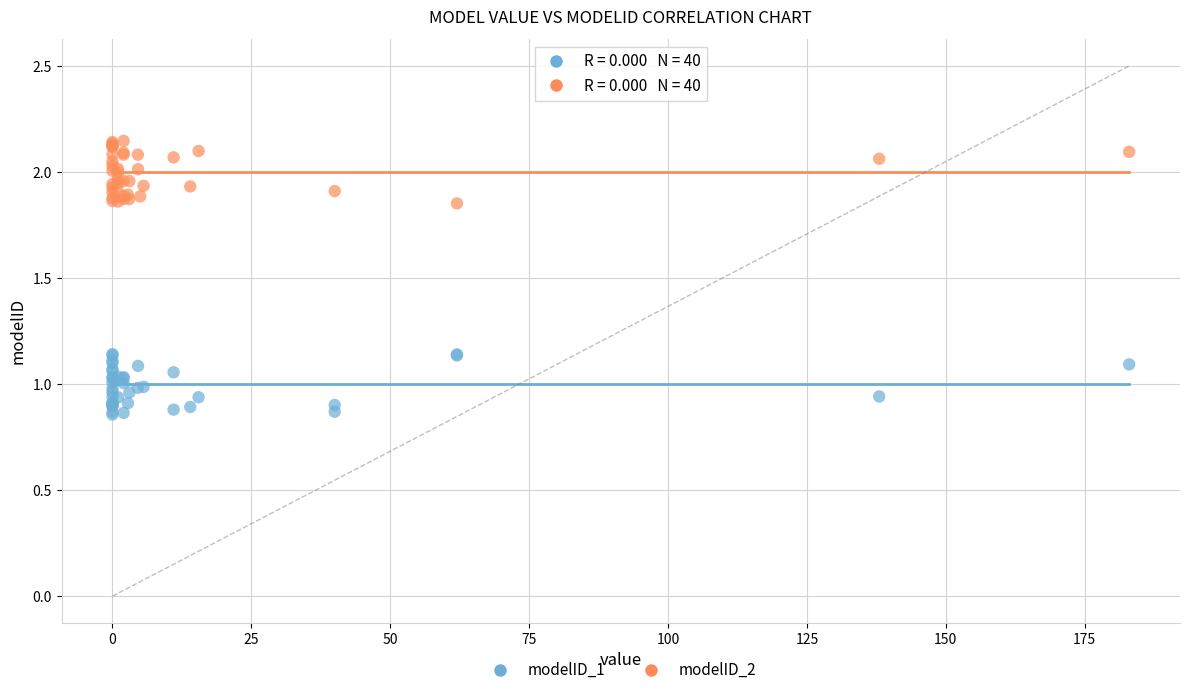

Which series contains the highest Y value?

modelID_2